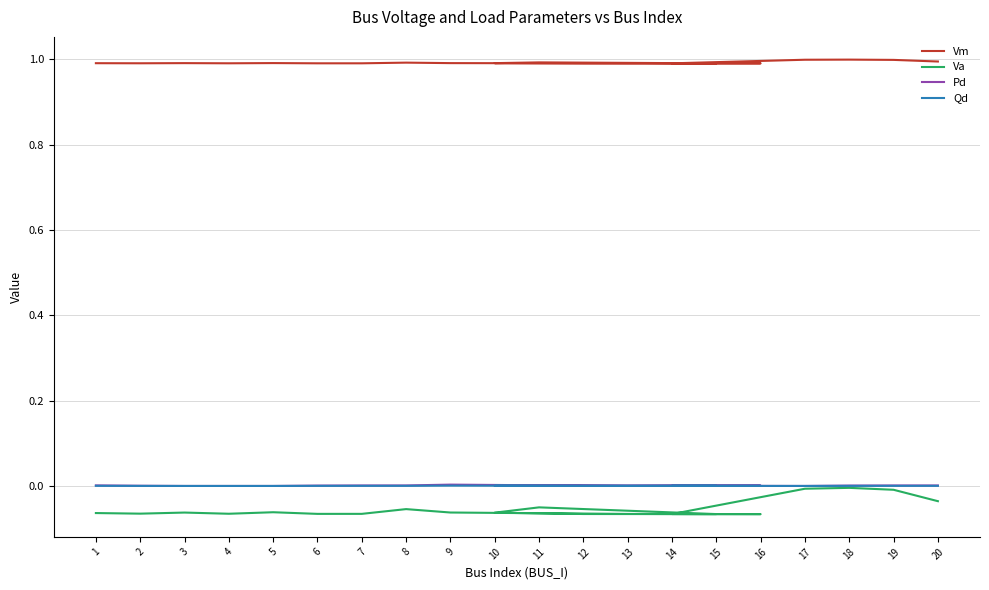

True or false: Vm and Qd cross at least once.

False